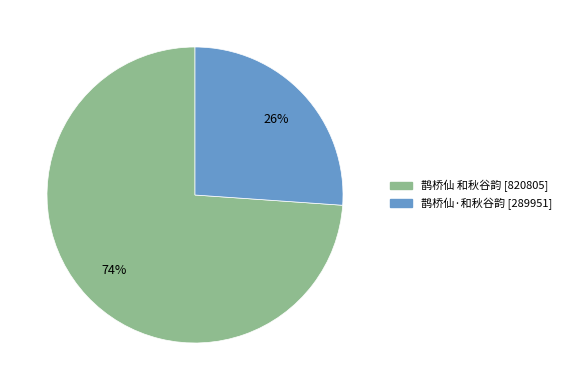

Is it true that 鹊桥仙·和秋谷韵 is 26% of the pie?

True